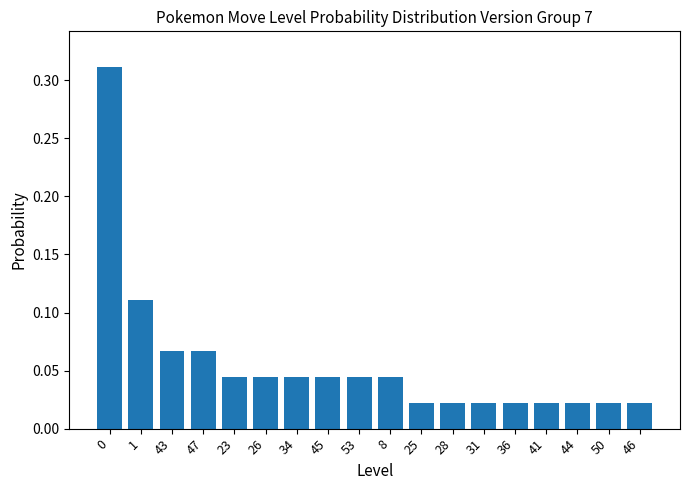

What is the label of the 2nd bar from the right?

50